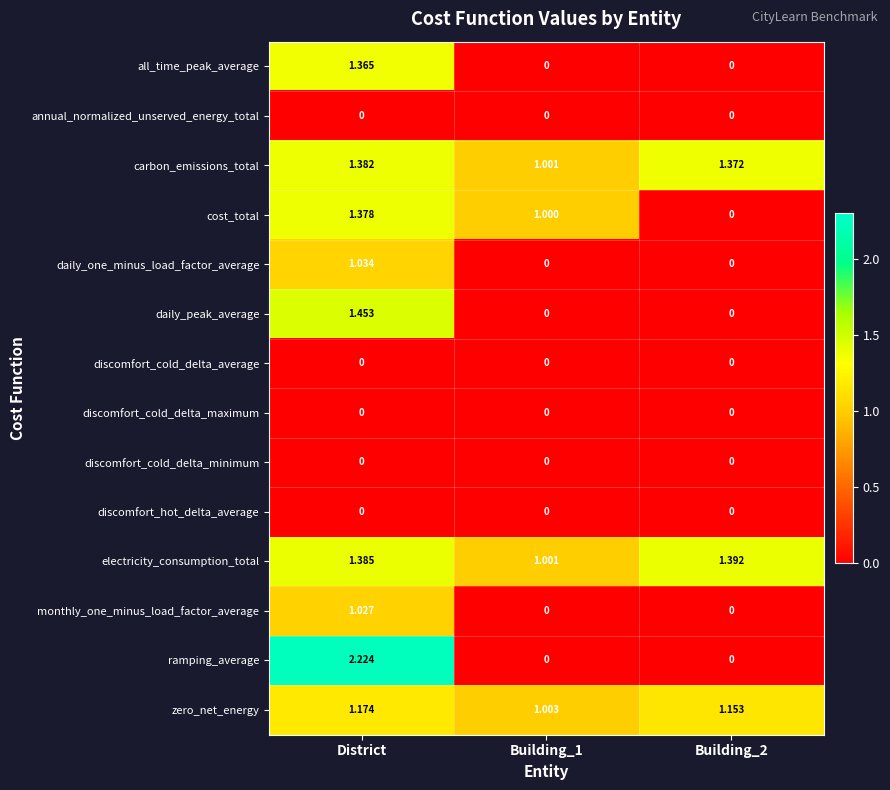

Which category has the highest value across all series?

District